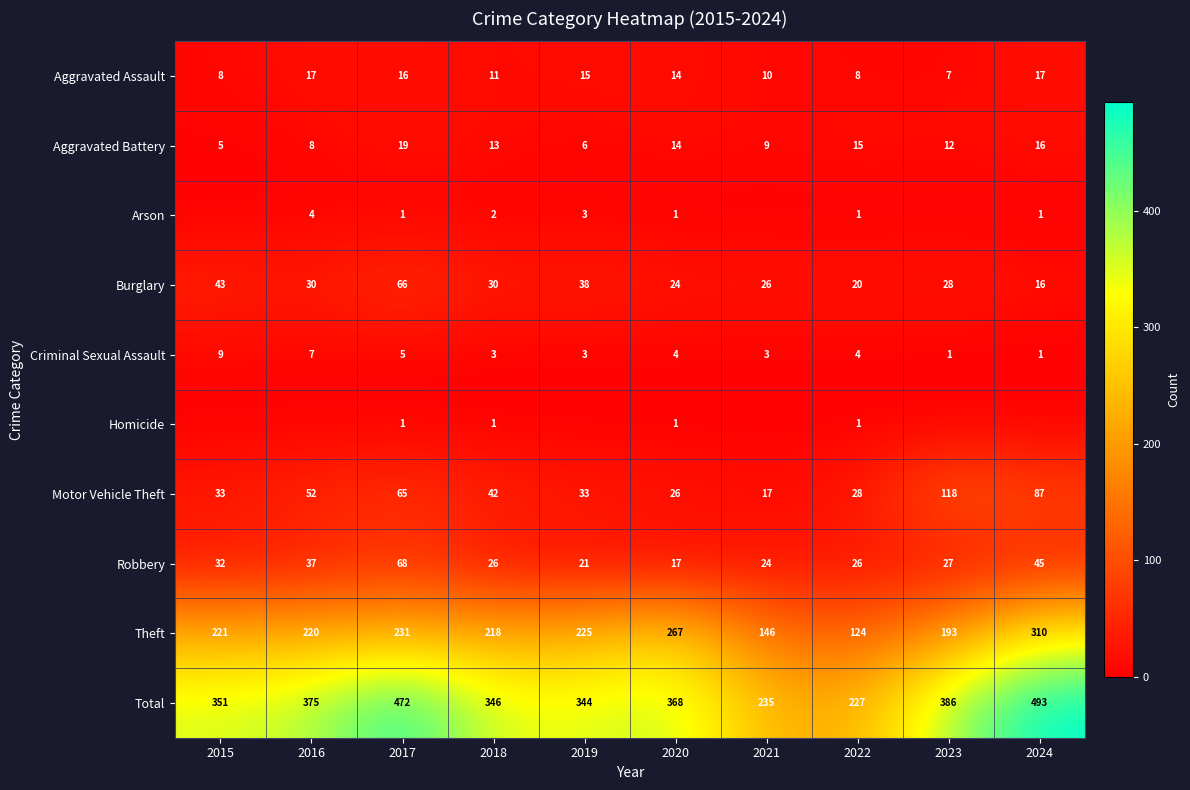

Is it true that Burglary equals 57 at 2019?

False